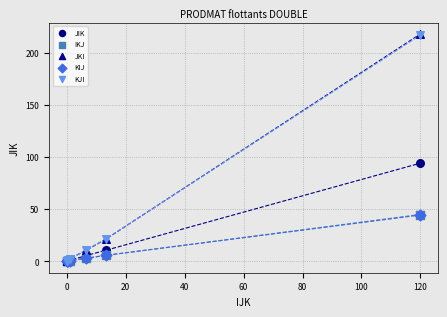

Which series has the widest spread of Y values?

JKI